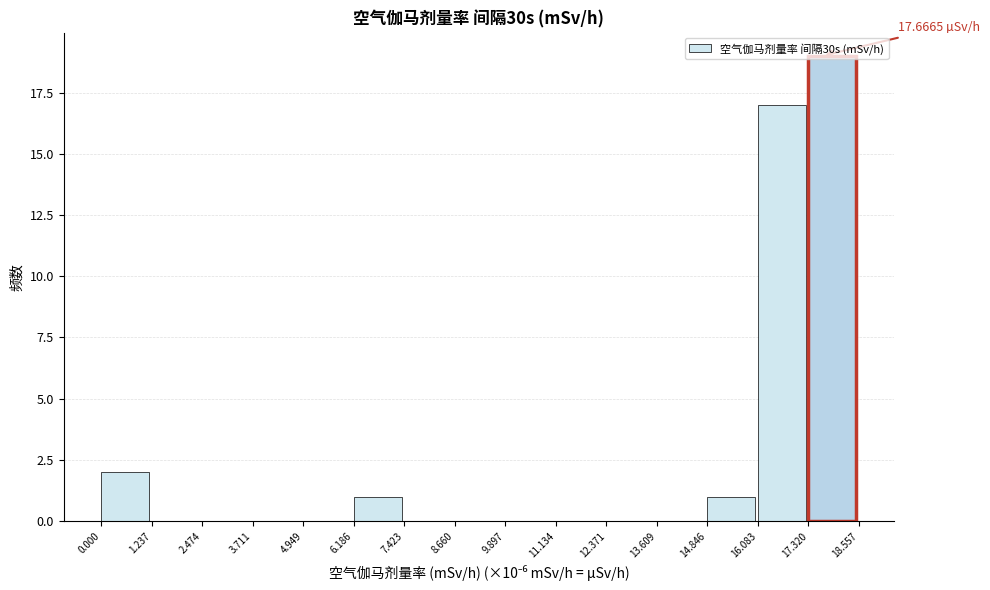

Which range on the x-axis has the tallest bar?

17.320 to 18.557